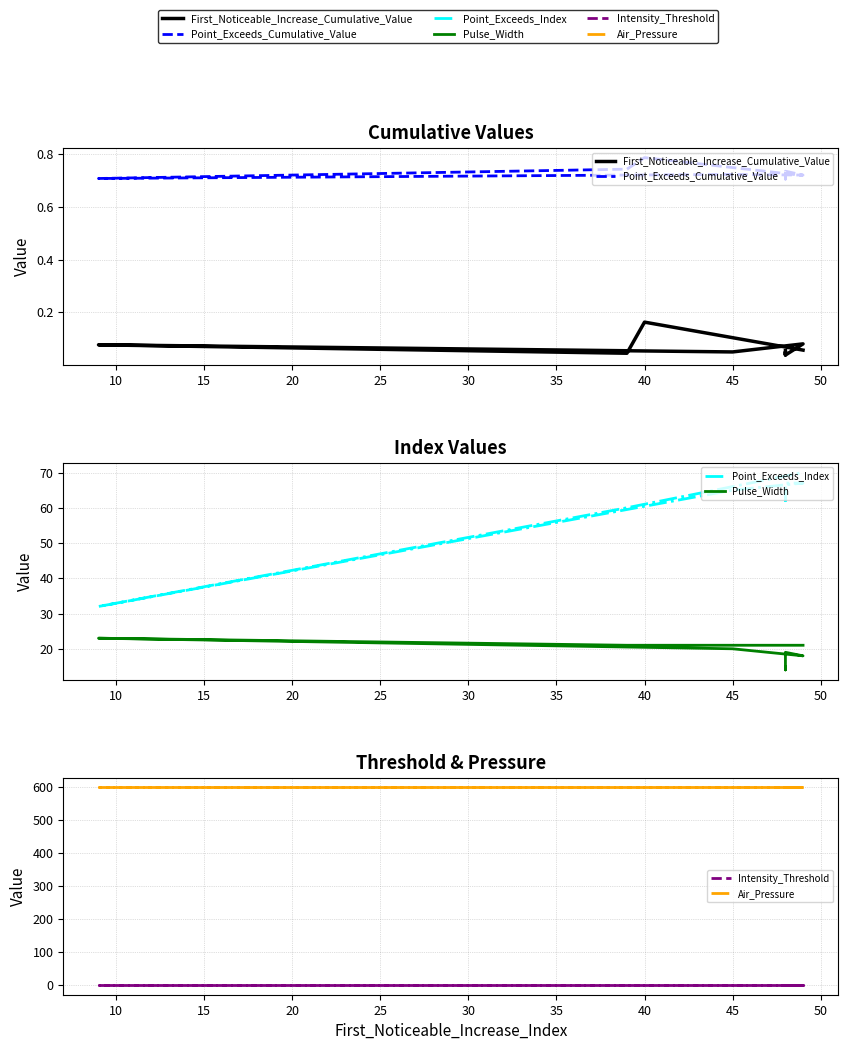

True or false: Air_Pressure and Pulse_Width cross at least once.

False